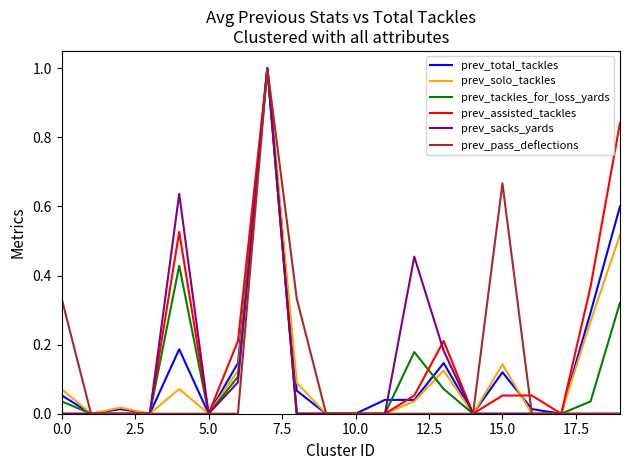

True or false: prev_assisted_tackles and prev_pass_deflections cross at least once.

True